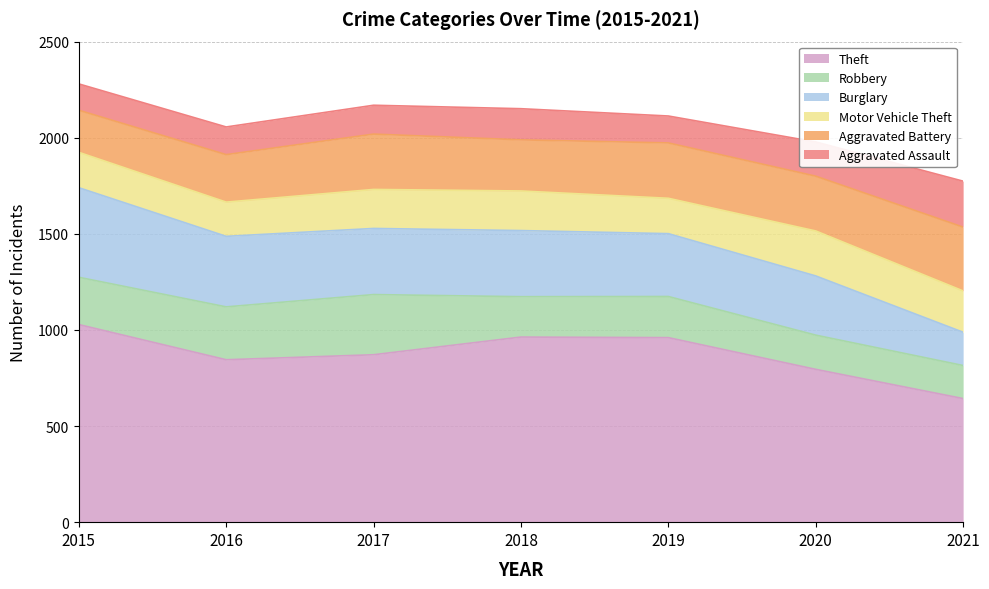

At which category is the sum across all series the highest?

2015